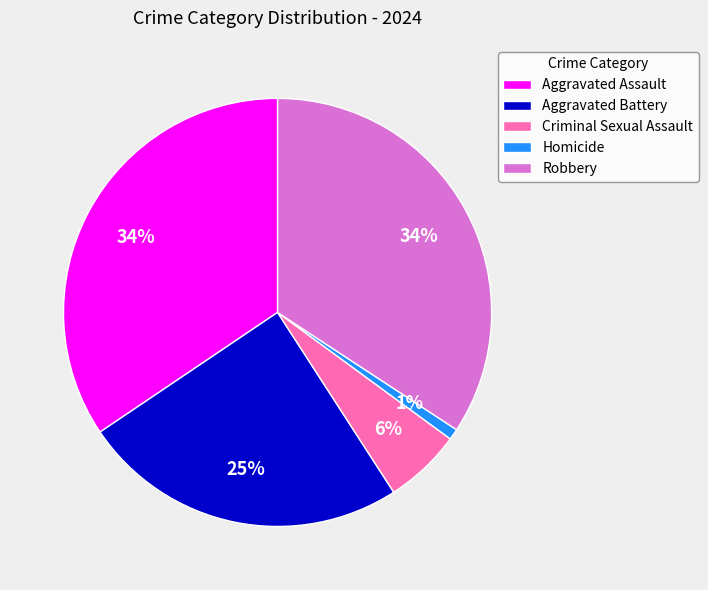

What is the smallest slice in the pie chart?

Homicide